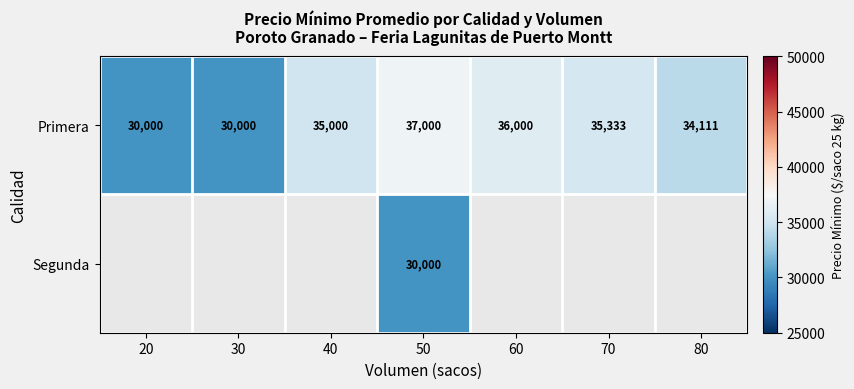

What is the highest value of the Primera series?

37000